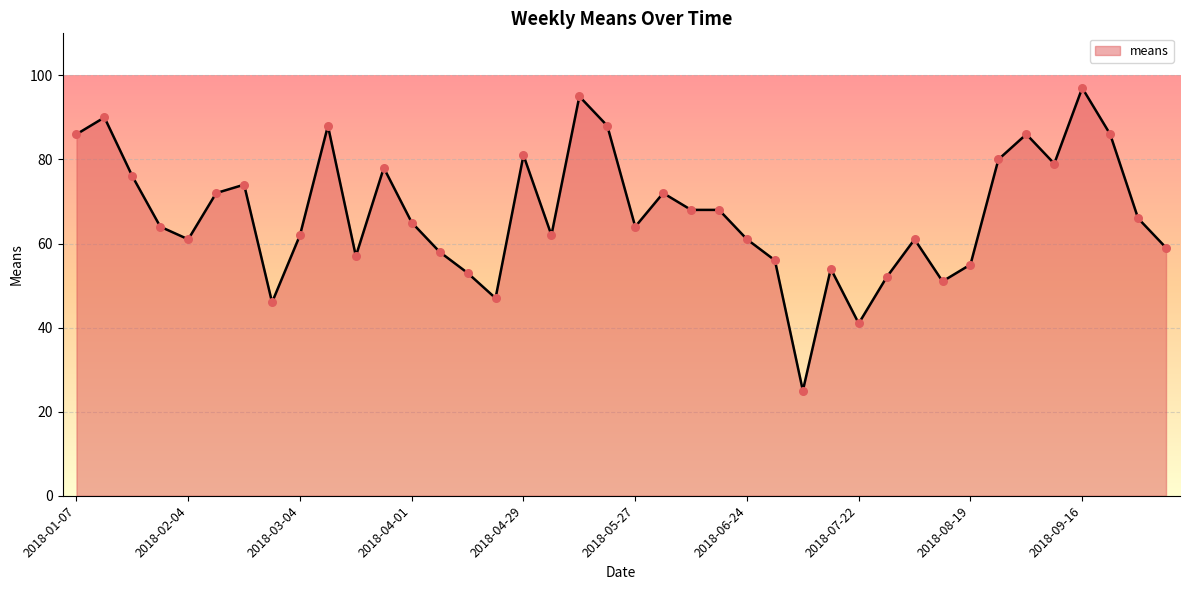

What is the minimum value shown in the chart?

25